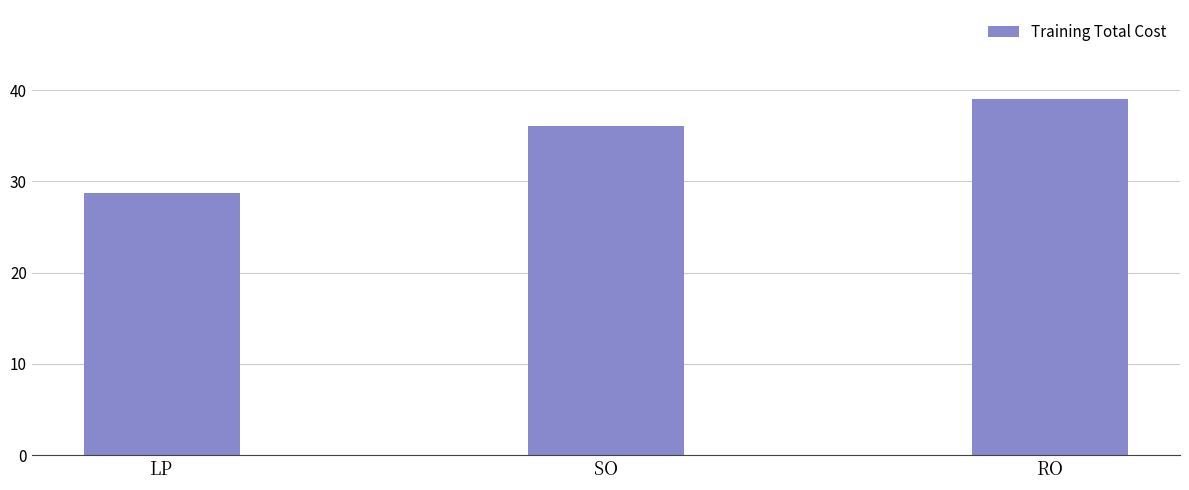

Is it true that the value at SO is 48.5?

False